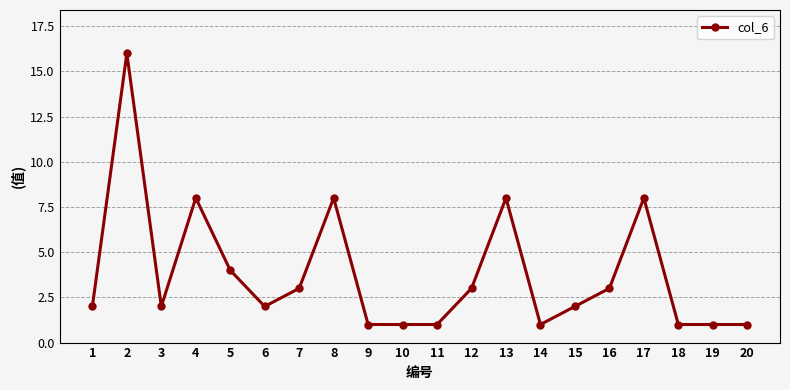

What is the ratio of the value at 1 to the value at 20?

2.0